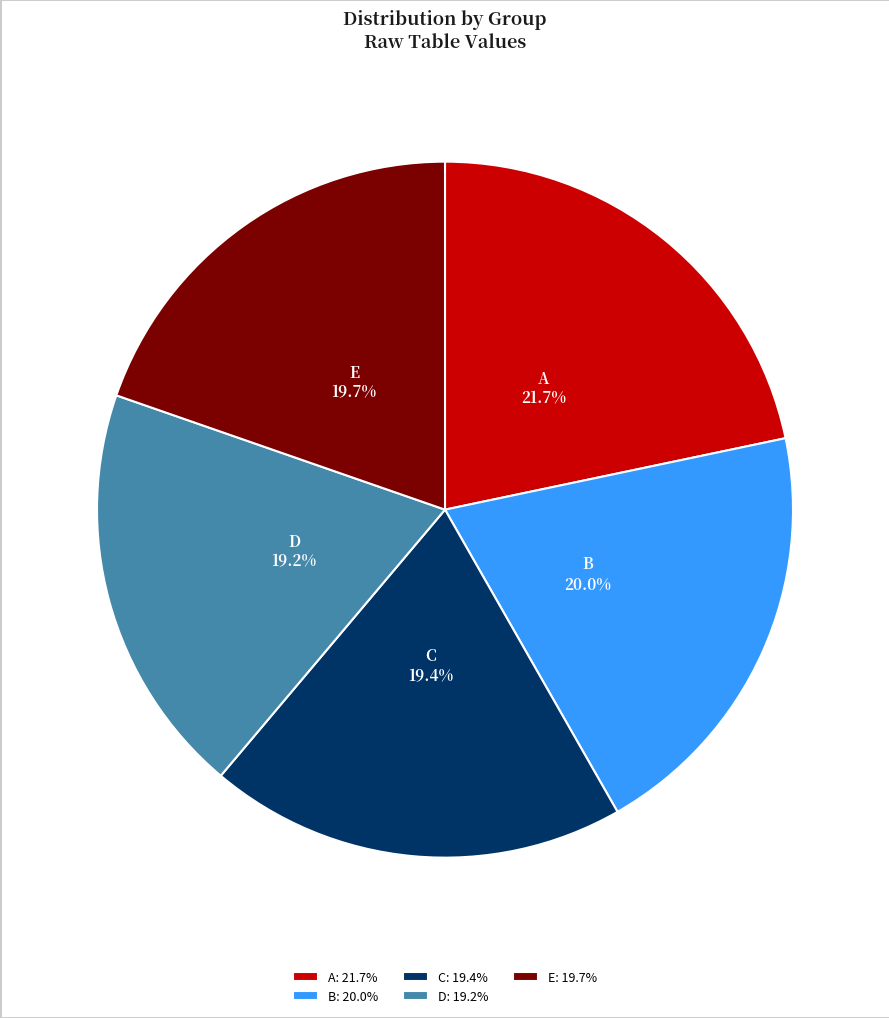

Does B account for over 50% of the chart?

No